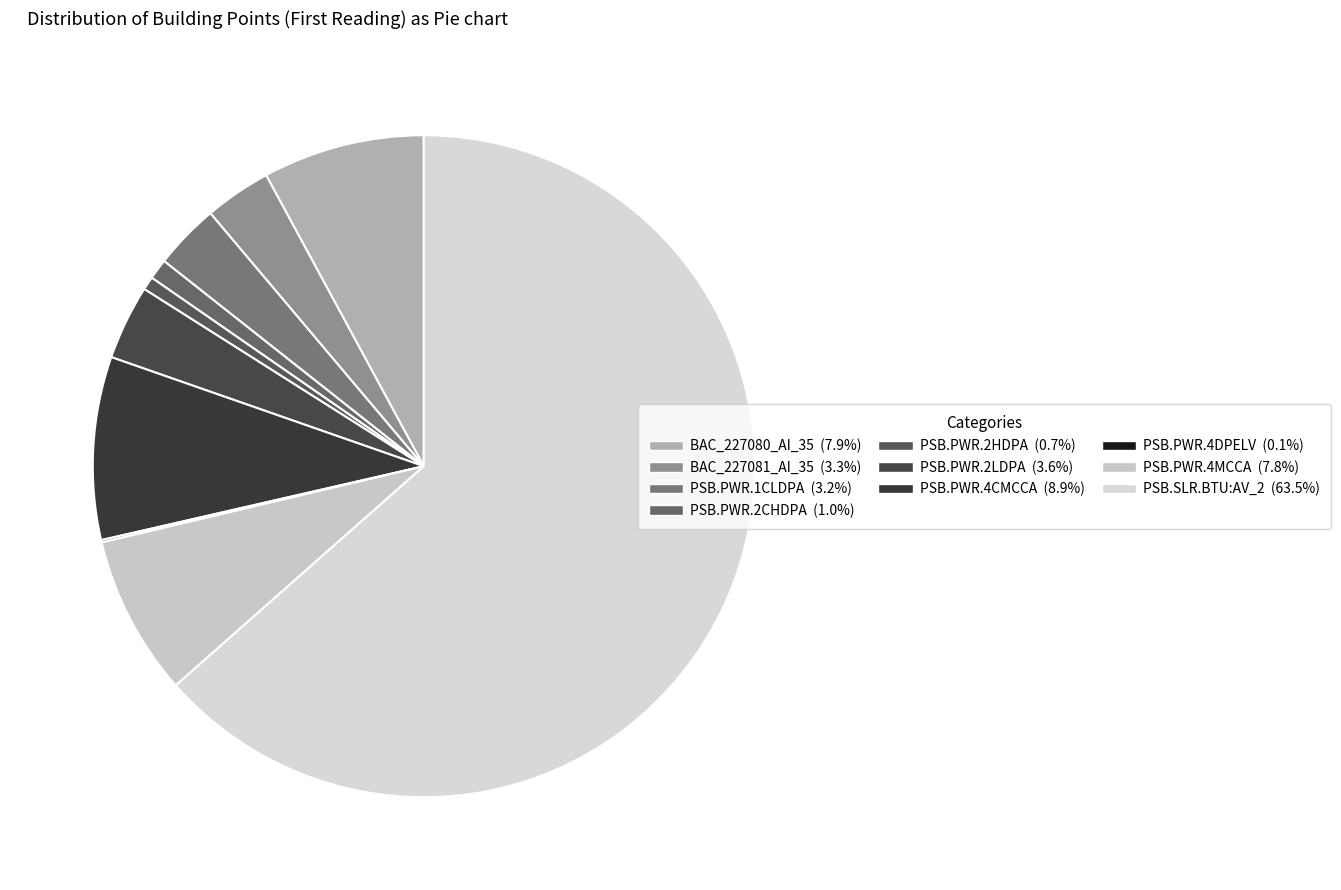

Count the number of slices in the pie.

10